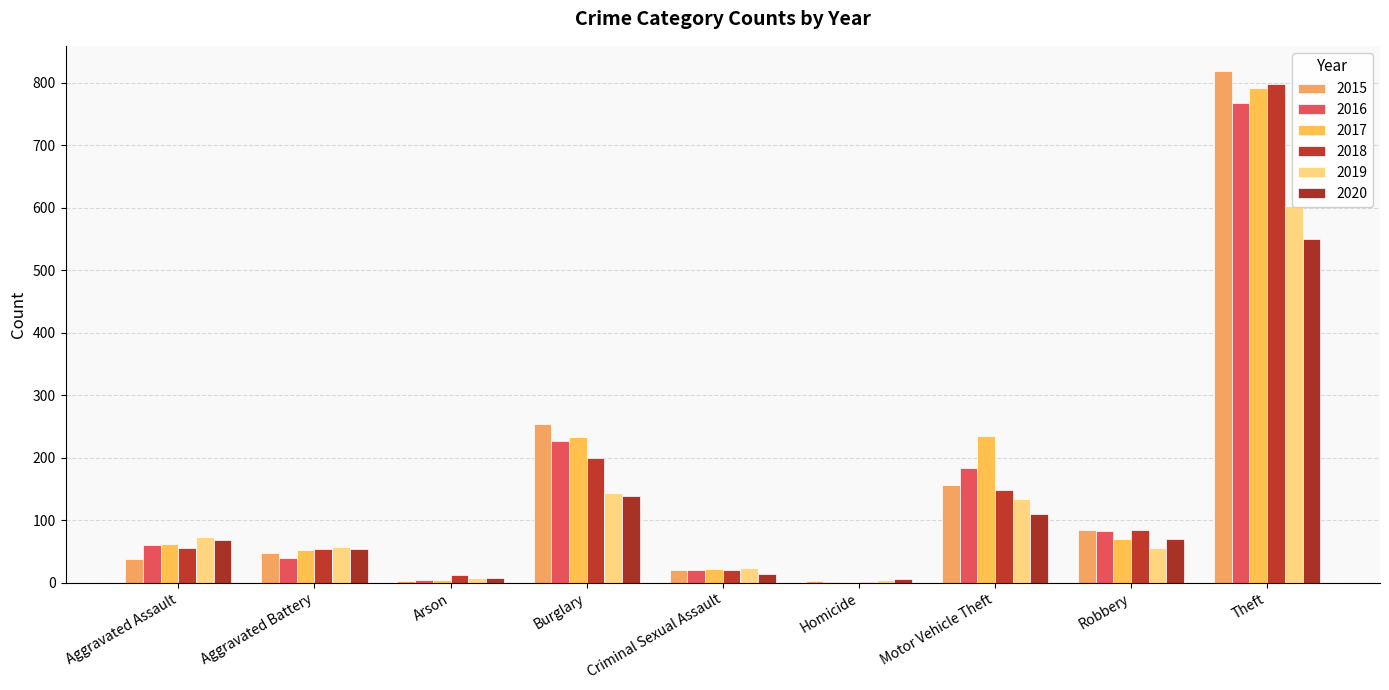

At how many categories does at least one series exceed 135?

3